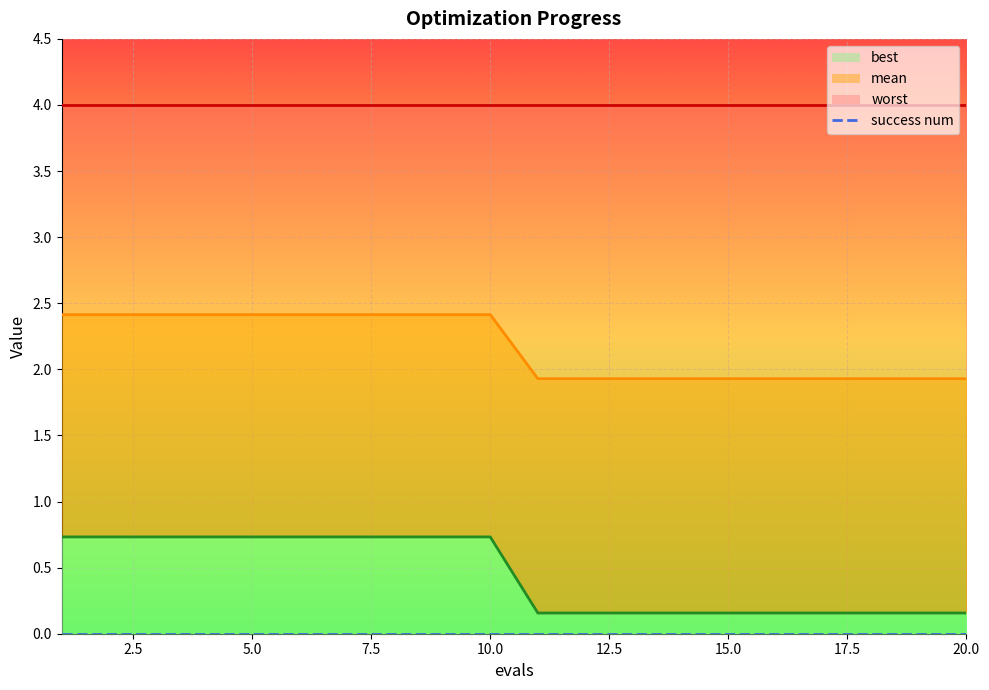

Is the value of mean at 7 greater than the value of best at 7?

Yes